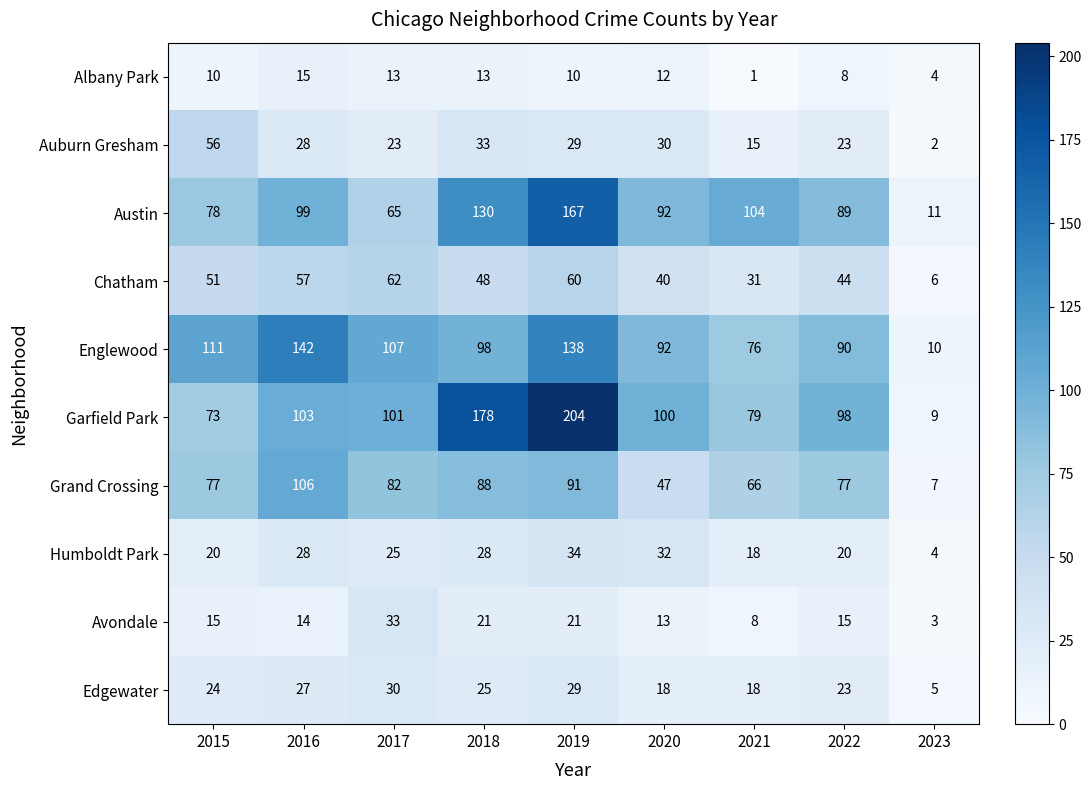

What is the smallest value displayed?

1